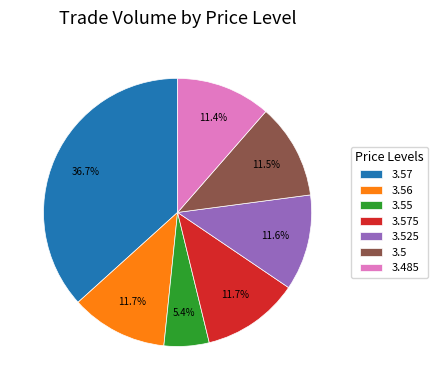

To the nearest percent, what is the average slice percentage?

14%